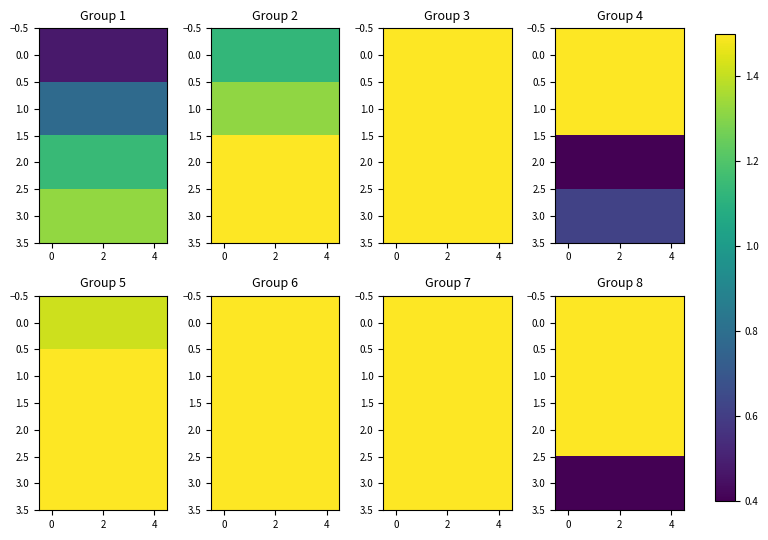

At how many categories does at least one series exceed 1?

5